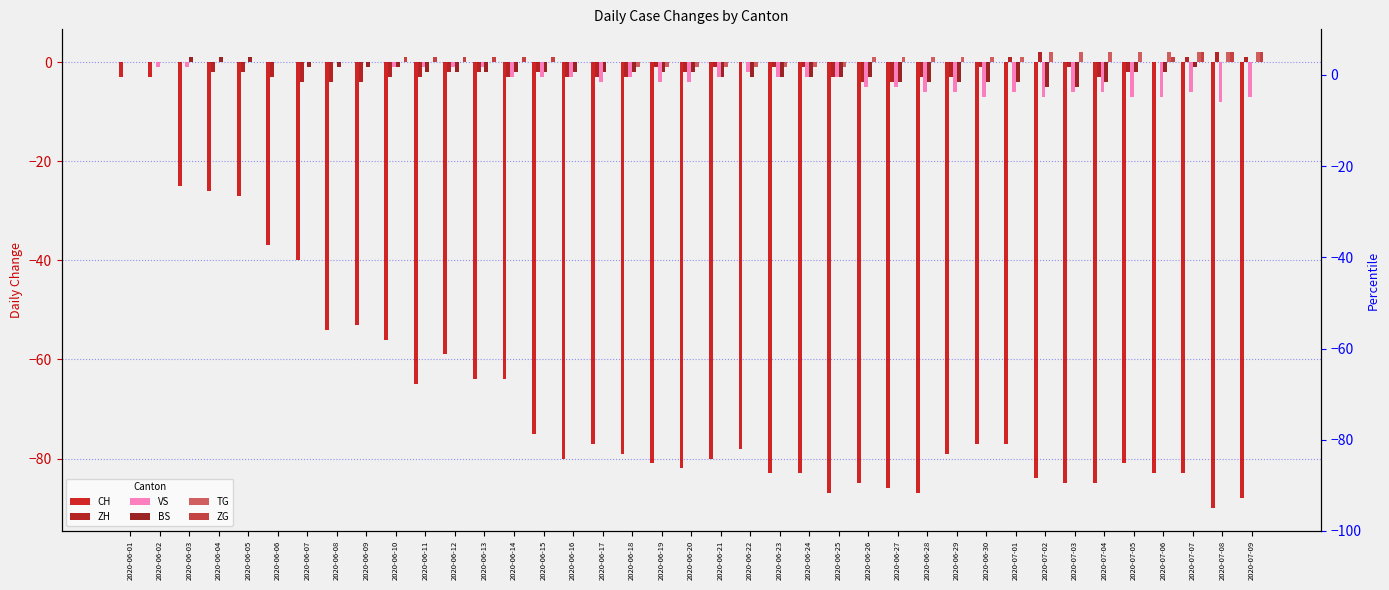

Reading right to left, extract all data points from this chart.

CH: 2020-07-09=-88	2020-07-08=-90	2020-07-07=-83	2020-07-06=-83	2020-07-05=-81	2020-07-04=-85	2020-07-03=-85	2020-07-02=-84	2020-07-01=-77	2020-06-30=-77	2020-06-29=-79	2020-06-28=-87	2020-06-27=-86	2020-06-26=-85	2020-06-25=-87	2020-06-24=-83	2020-06-23=-83	2020-06-22=-78	2020-06-21=-80	2020-06-20=-82	2020-06-19=-81	2020-06-18=-79	2020-06-17=-77	2020-06-16=-80	2020-06-15=-75	2020-06-14=-64	2020-06-13=-64	2020-06-12=-59	2020-06-11=-65	2020-06-10=-56	2020-06-09=-53	2020-06-08=-54	2020-06-07=-40	2020-06-06=-37	2020-06-05=-27	2020-06-04=-26	2020-06-03=-25	2020-06-02=-3	2020-06-01=-3
ZH: 2020-07-09=1	2020-07-08=2	2020-07-07=1	2020-07-06=0	2020-07-05=-2	2020-07-04=-3	2020-07-03=-1	2020-07-02=2	2020-07-01=1	2020-06-30=-1	2020-06-29=-3	2020-06-28=-3	2020-06-27=-4	2020-06-26=-4	2020-06-25=-3	2020-06-24=-1	2020-06-23=-1	2020-06-22=0	2020-06-21=-1	2020-06-20=-2	2020-06-19=-1	2020-06-18=-3	2020-06-17=-3	2020-06-16=-3	2020-06-15=-2	2020-06-14=-3	2020-06-13=-2	2020-06-12=-2	2020-06-11=-3	2020-06-10=-3	2020-06-09=-4	2020-06-08=-4	2020-06-07=-4	2020-06-06=-3	2020-06-05=-2	2020-06-04=-2	2020-06-03=0	2020-06-02=0	2020-06-01=0
VS: 2020-07-09=-7	2020-07-08=-8	2020-07-07=-6	2020-07-06=-7	2020-07-05=-7	2020-07-04=-6	2020-07-03=-6	2020-07-02=-7	2020-07-01=-6	2020-06-30=-7	2020-06-29=-6	2020-06-28=-6	2020-06-27=-5	2020-06-26=-5	2020-06-25=-3	2020-06-24=-3	2020-06-23=-3	2020-06-22=-2	2020-06-21=-3	2020-06-20=-4	2020-06-19=-4	2020-06-18=-3	2020-06-17=-4	2020-06-16=-3	2020-06-15=-3	2020-06-14=-3	2020-06-13=-1	2020-06-12=-1	2020-06-11=-1	2020-06-10=-1	2020-06-09=0	2020-06-08=0	2020-06-07=0	2020-06-06=0	2020-06-05=0	2020-06-04=0	2020-06-03=-1	2020-06-02=-1	2020-06-01=0
BS: 2020-07-09=0	2020-07-08=0	2020-07-07=-1	2020-07-06=-2	2020-07-05=-2	2020-07-04=-4	2020-07-03=-5	2020-07-02=-5	2020-07-01=-4	2020-06-30=-4	2020-06-29=-4	2020-06-28=-4	2020-06-27=-4	2020-06-26=-3	2020-06-25=-3	2020-06-24=-3	2020-06-23=-3	2020-06-22=-3	2020-06-21=-3	2020-06-20=-2	2020-06-19=-2	2020-06-18=-2	2020-06-17=-2	2020-06-16=-2	2020-06-15=-2	2020-06-14=-2	2020-06-13=-2	2020-06-12=-2	2020-06-11=-2	2020-06-10=-1	2020-06-09=-1	2020-06-08=-1	2020-06-07=-1	2020-06-06=0	2020-06-05=1	2020-06-04=1	2020-06-03=1	2020-06-02=0	2020-06-01=0
TG: 2020-07-09=2	2020-07-08=2	2020-07-07=2	2020-07-06=2	2020-07-05=2	2020-07-04=2	2020-07-03=2	2020-07-02=2	2020-07-01=1	2020-06-30=1	2020-06-29=1	2020-06-28=1	2020-06-27=1	2020-06-26=1	2020-06-25=-1	2020-06-24=-1	2020-06-23=-1	2020-06-22=-1	2020-06-21=-1	2020-06-20=-1	2020-06-19=-1	2020-06-18=-1	2020-06-17=0	2020-06-16=0	2020-06-15=0	2020-06-14=0	2020-06-13=0	2020-06-12=0	2020-06-11=0	2020-06-10=0	2020-06-09=0	2020-06-08=0	2020-06-07=0	2020-06-06=0	2020-06-05=0	2020-06-04=0	2020-06-03=0	2020-06-02=0	2020-06-01=0
ZG: 2020-07-09=2	2020-07-08=2	2020-07-07=2	2020-07-06=1	2020-07-05=0	2020-07-04=0	2020-07-03=0	2020-07-02=0	2020-07-01=0	2020-06-30=0	2020-06-29=0	2020-06-28=0	2020-06-27=0	2020-06-26=0	2020-06-25=0	2020-06-24=0	2020-06-23=0	2020-06-22=0	2020-06-21=0	2020-06-20=0	2020-06-19=0	2020-06-18=0	2020-06-17=0	2020-06-16=0	2020-06-15=1	2020-06-14=1	2020-06-13=1	2020-06-12=1	2020-06-11=1	2020-06-10=1	2020-06-09=0	2020-06-08=0	2020-06-07=0	2020-06-06=0	2020-06-05=0	2020-06-04=0	2020-06-03=0	2020-06-02=0	2020-06-01=0